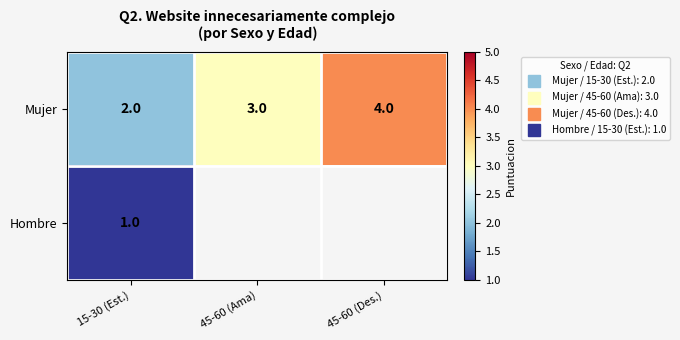

Which series has the largest range (max minus min)?

Mujer